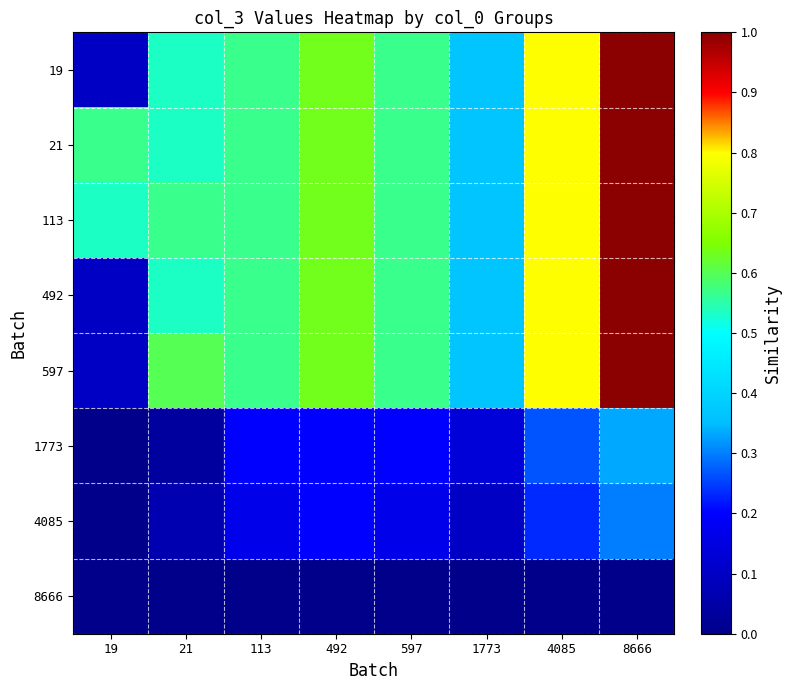

Which series has the largest total across all categories?

21